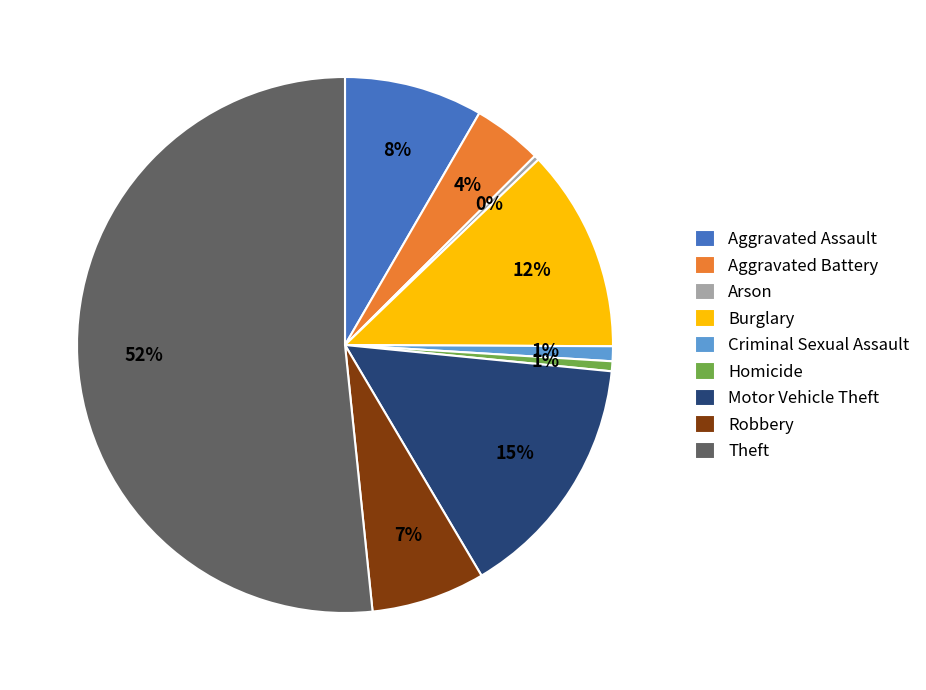

Which has a higher value, Robbery or Burglary?

Burglary